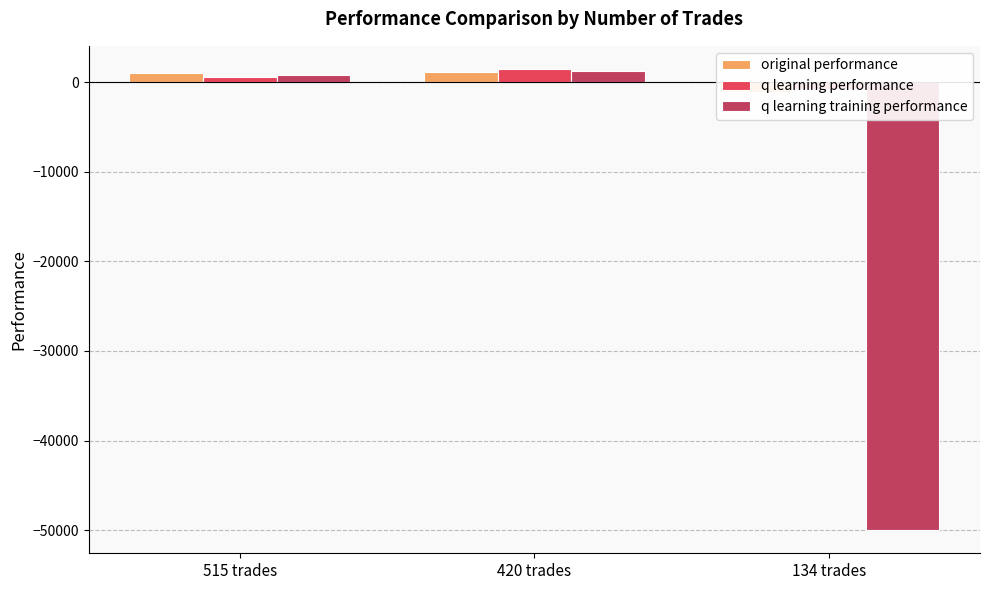

List the labels in order of q learning training performance value, smallest first.

134 trades, 515 trades, 420 trades